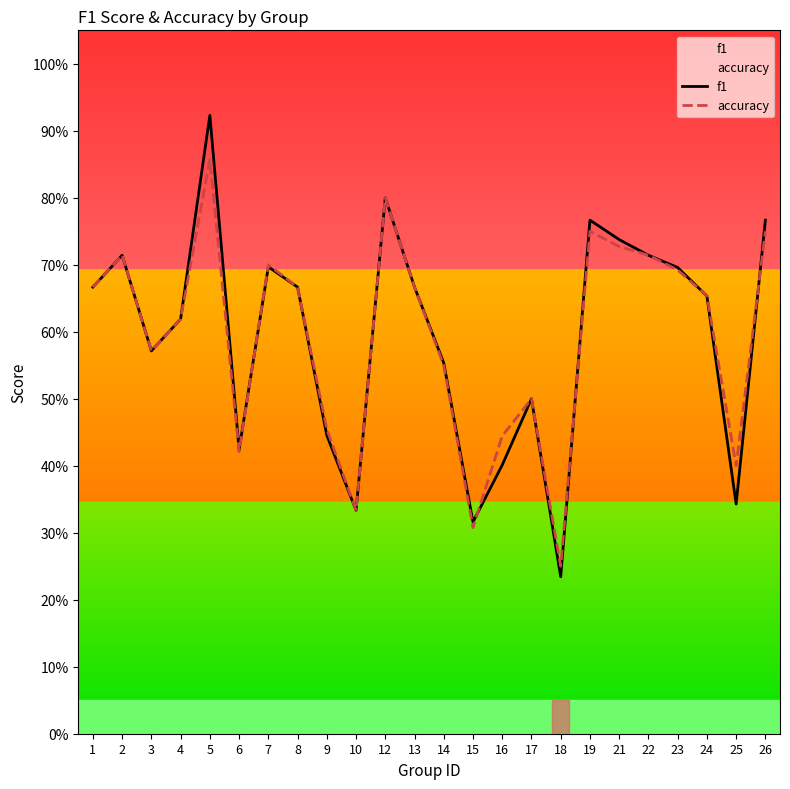

Which category has the highest value across all series?

5